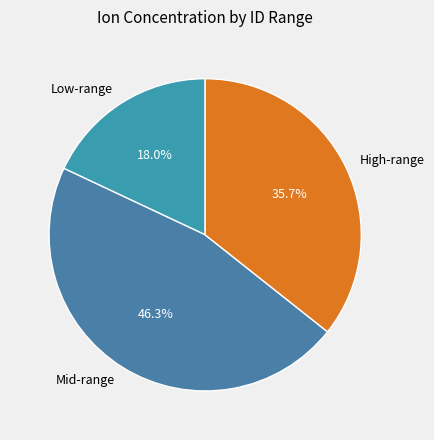

Approximately how many times larger is the value at Mid-range compared to High-range?

1.3